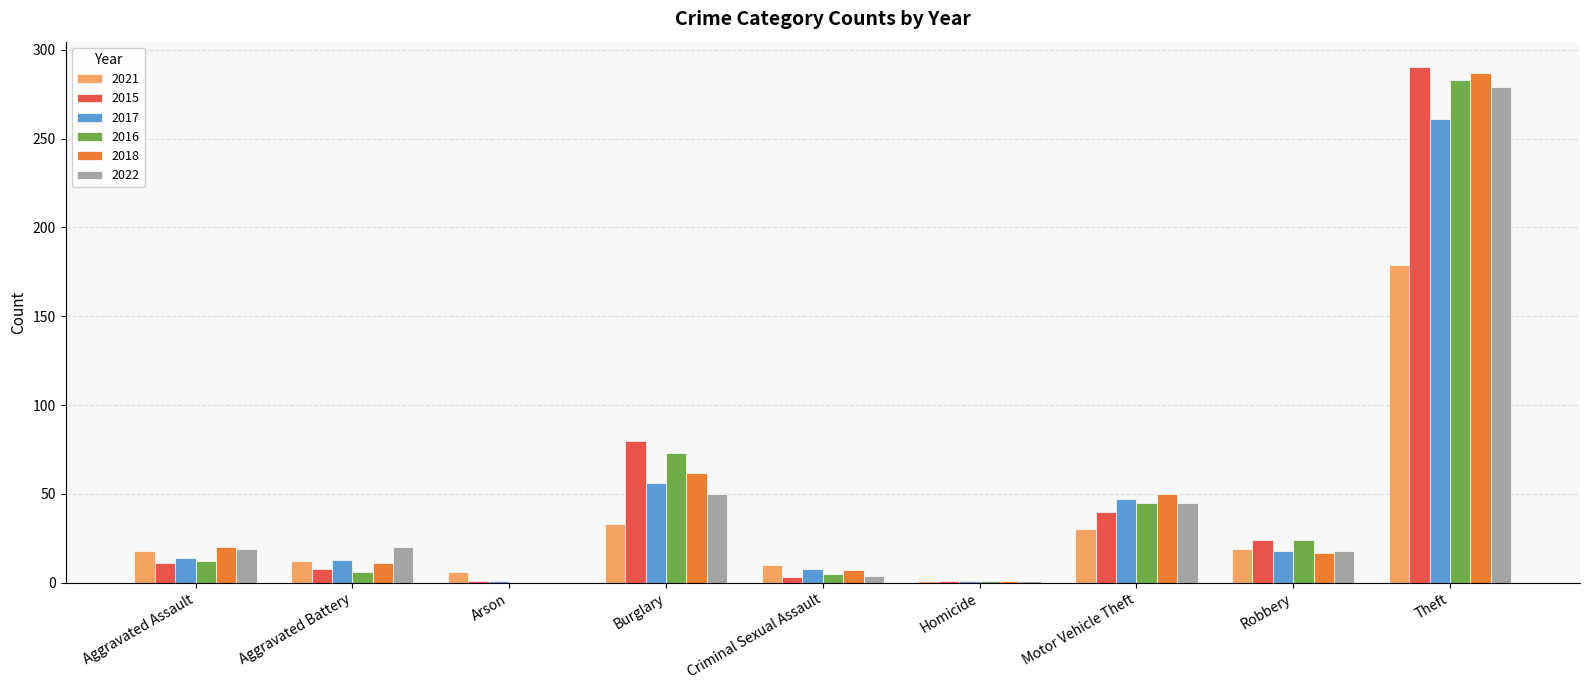

How many distinct data groups are displayed?

6